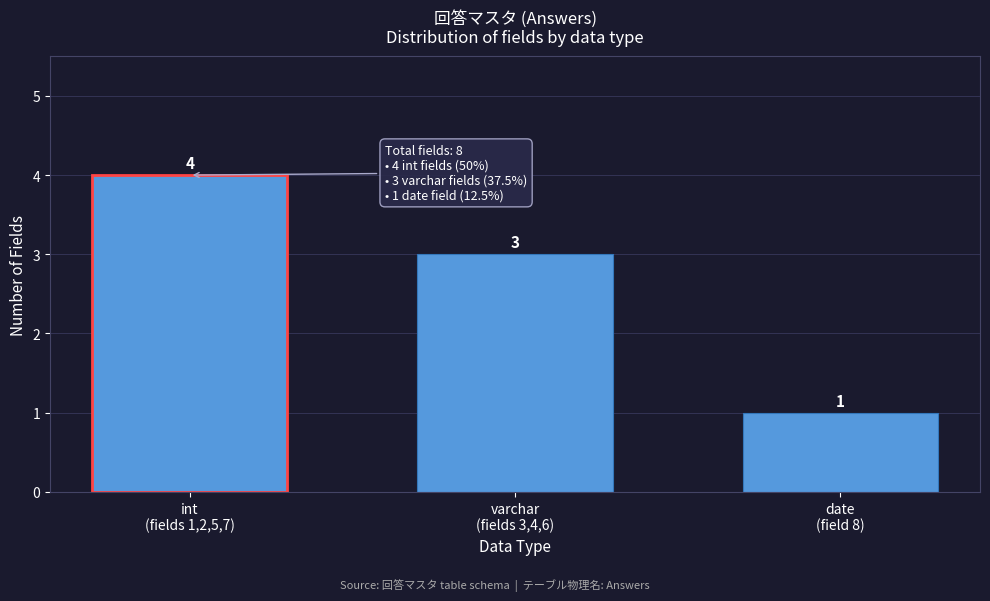

Reading left to right, transcribe all the data shown in this chart.

4	3	1